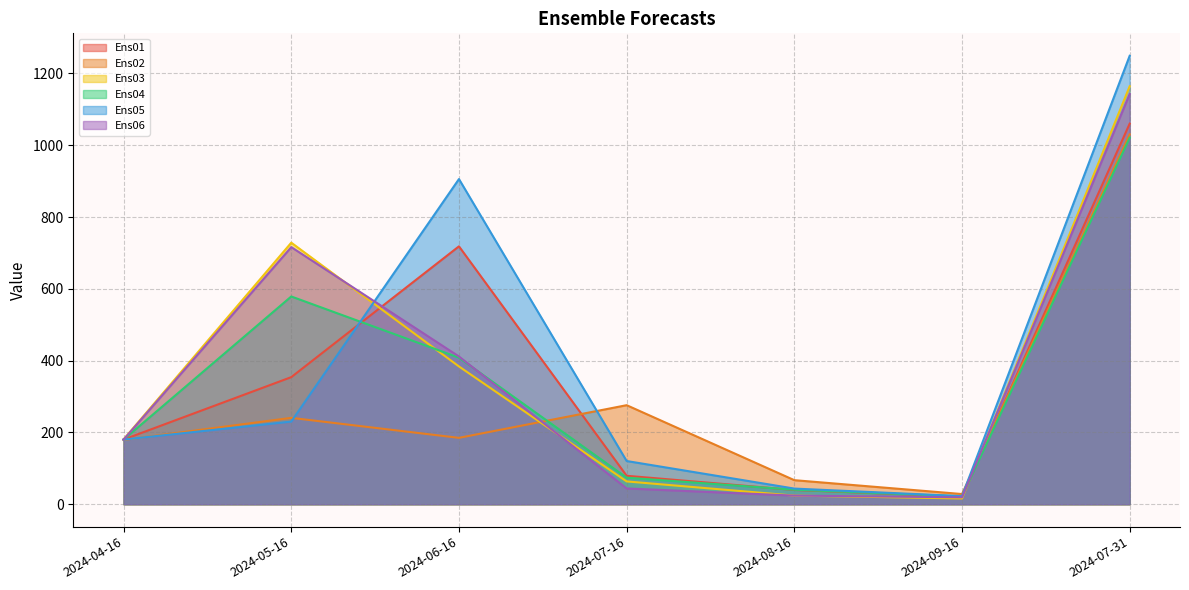

In Ens05, how many points are lower than both neighbors (excluding endpoints)?

1